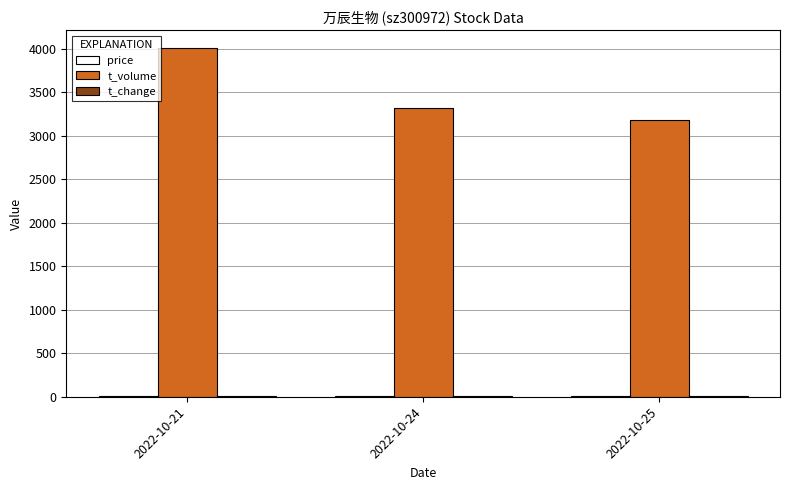

Are the bars horizontal?

No